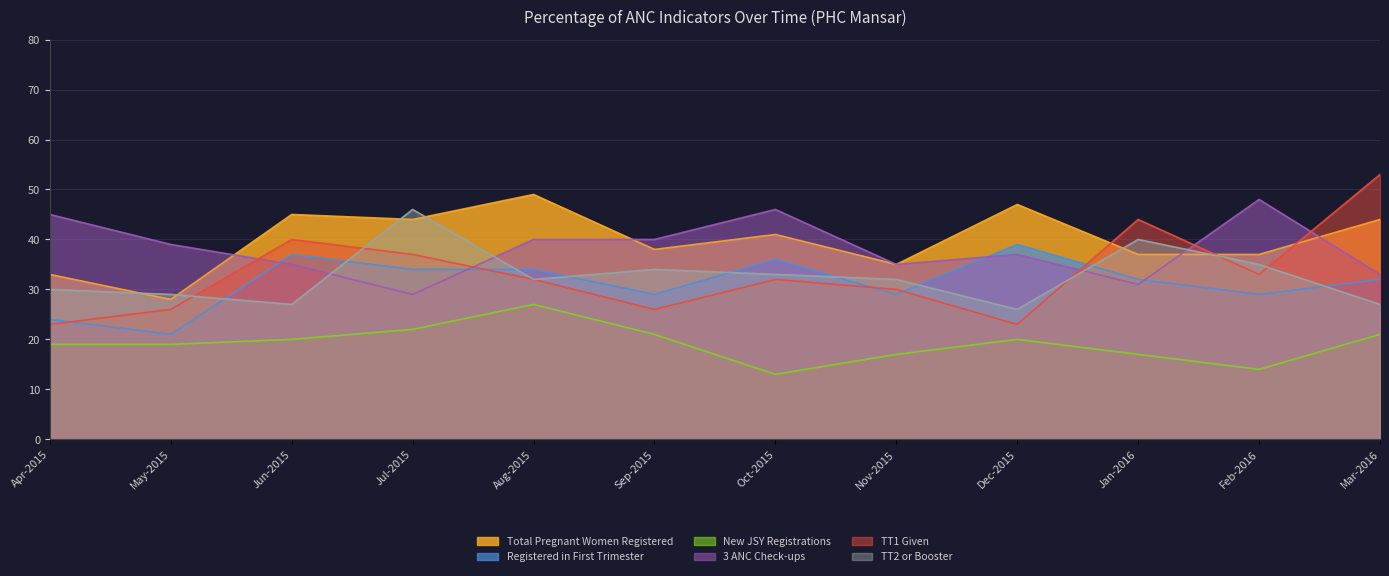

Which series ends up on top after the final intersection of TT2 or Booster and Registered in First Trimester?

Registered in First Trimester